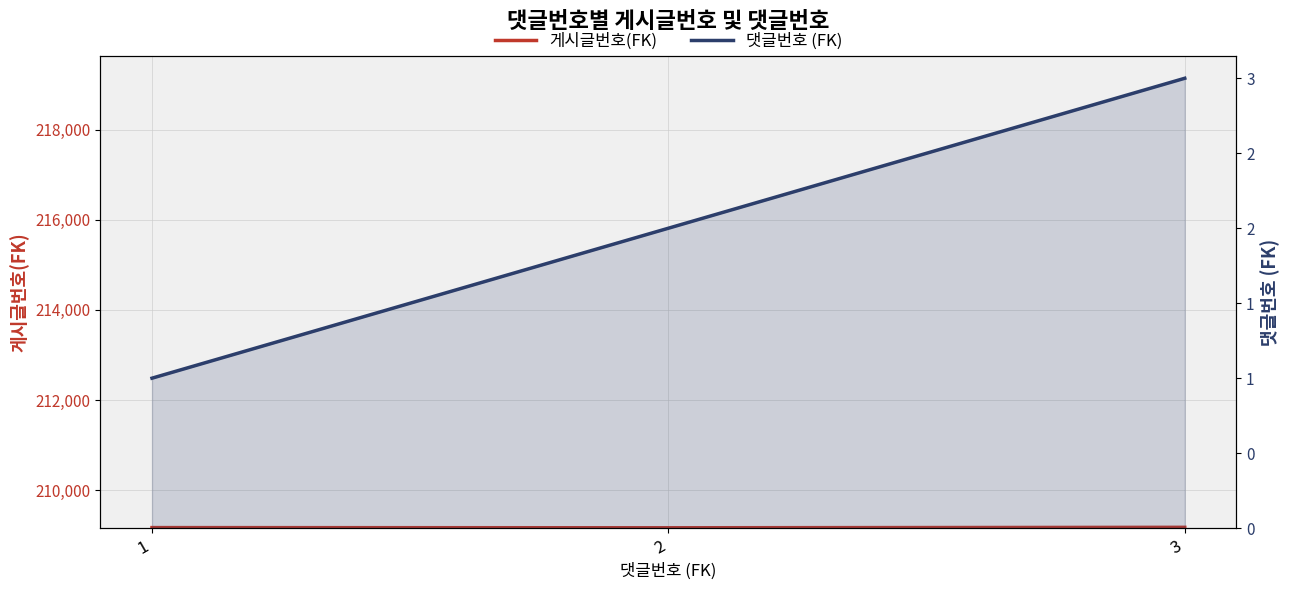

Which has a higher value, 3 or 1?

3